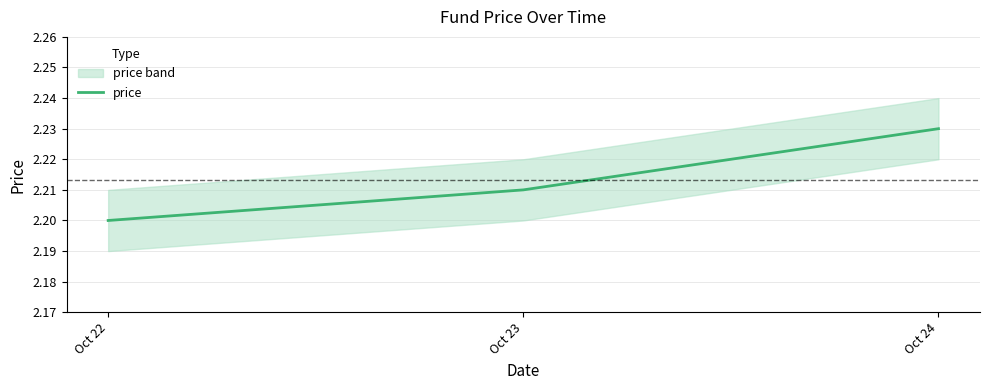

Which category has the lowest value across all series?

Oct 22